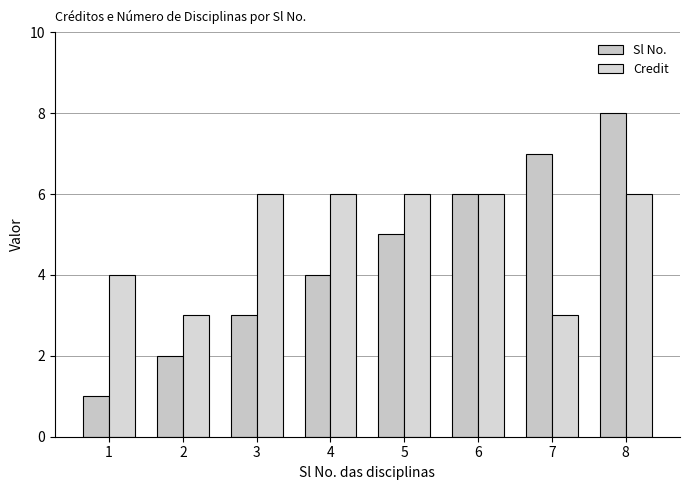

Which series has the largest range (max minus min)?

Sl No.